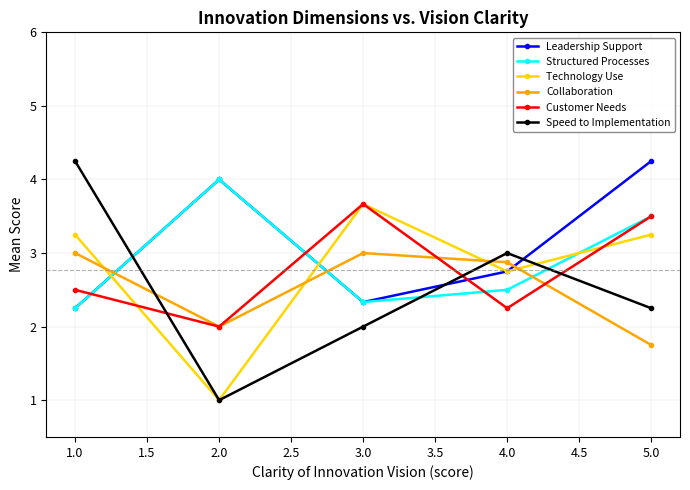

The Speed to Implementation series shows 2.8 at 3.0. True or false?

False